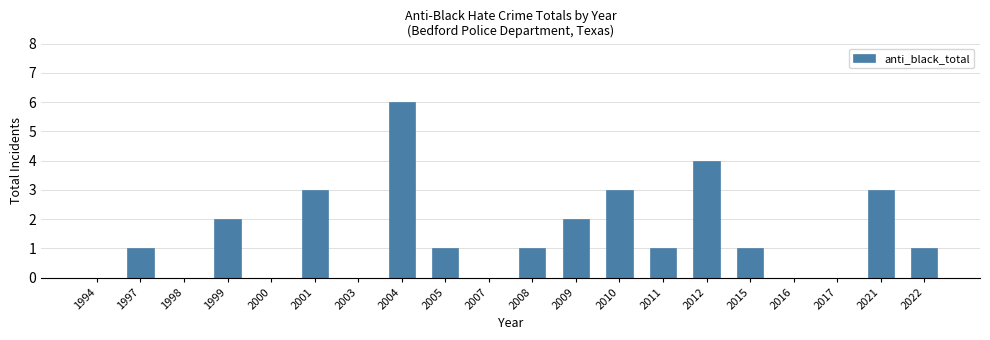

Count the number of categories in the chart.

20